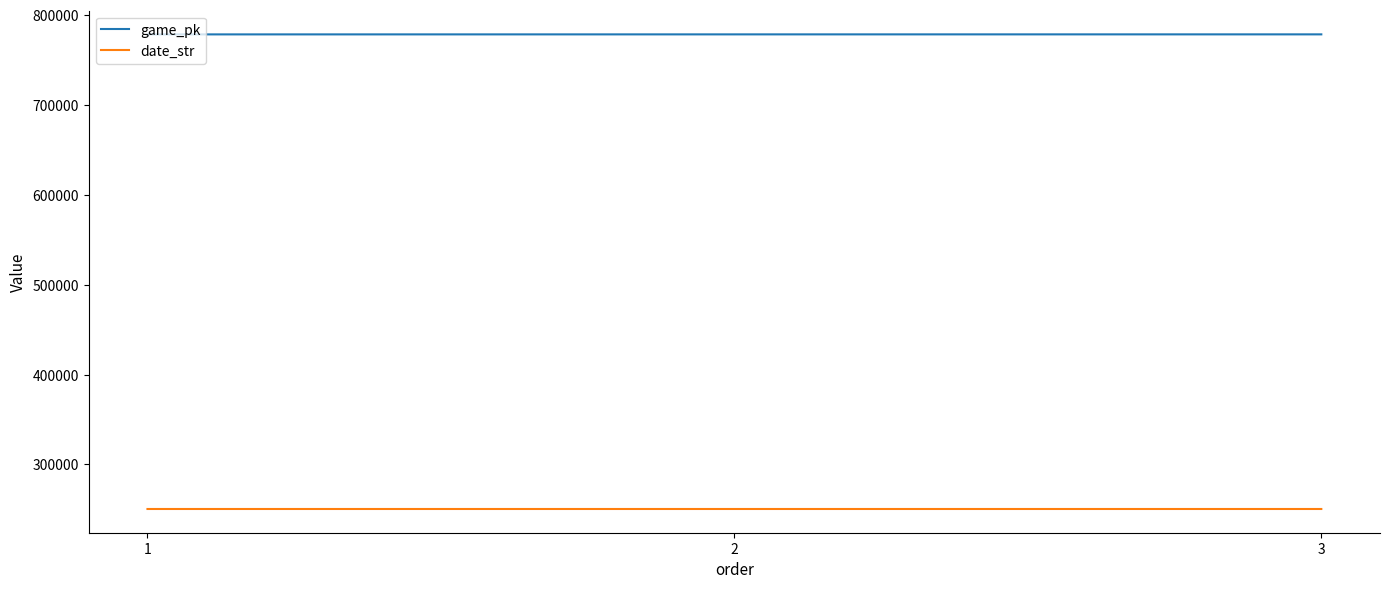

Where does the date_str series first go above 250405?

1